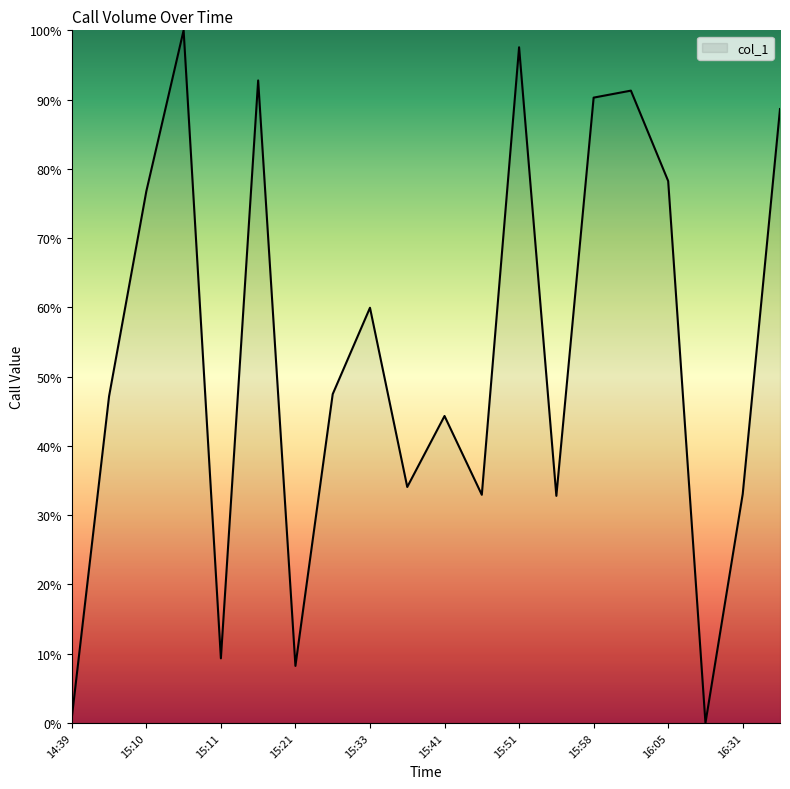

What is the maximum value shown in the chart?

100.0